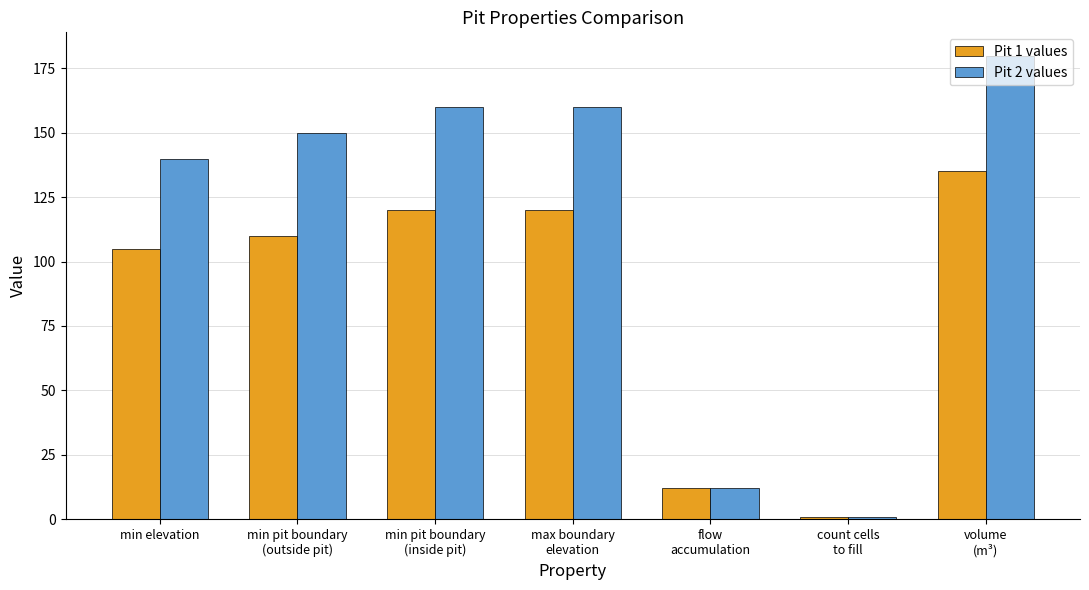

How many data points does each series have?

7